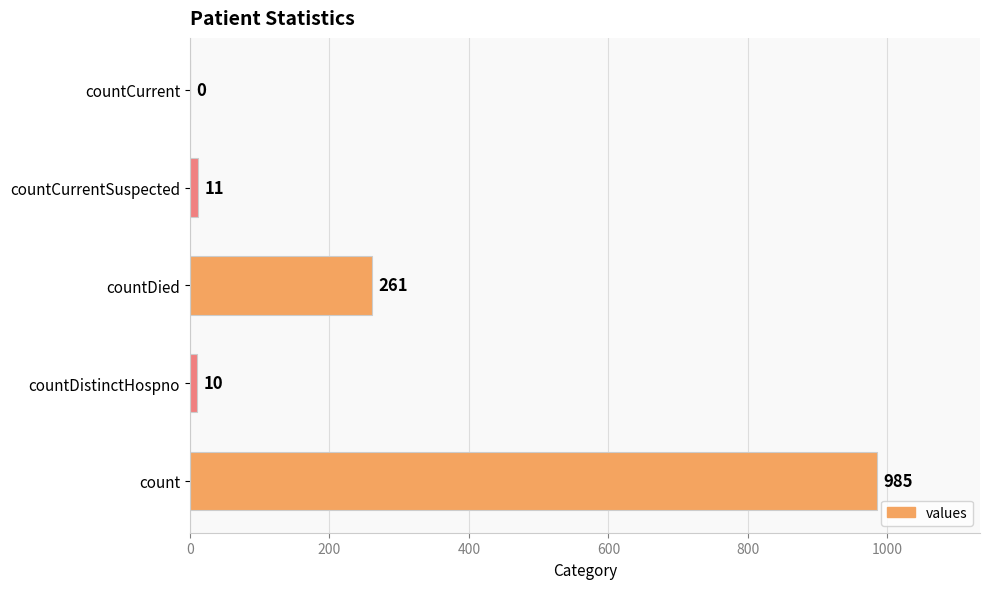

What is the change in value from countCurrentSuspected to countCurrent?

-11